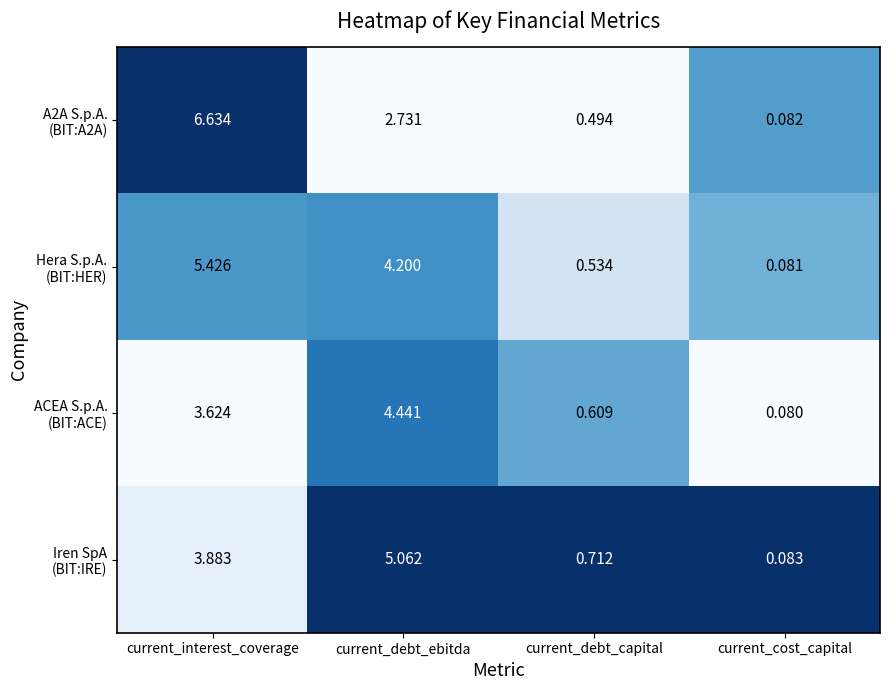

At which category is the sum across all series the highest?

current_interest_coverage